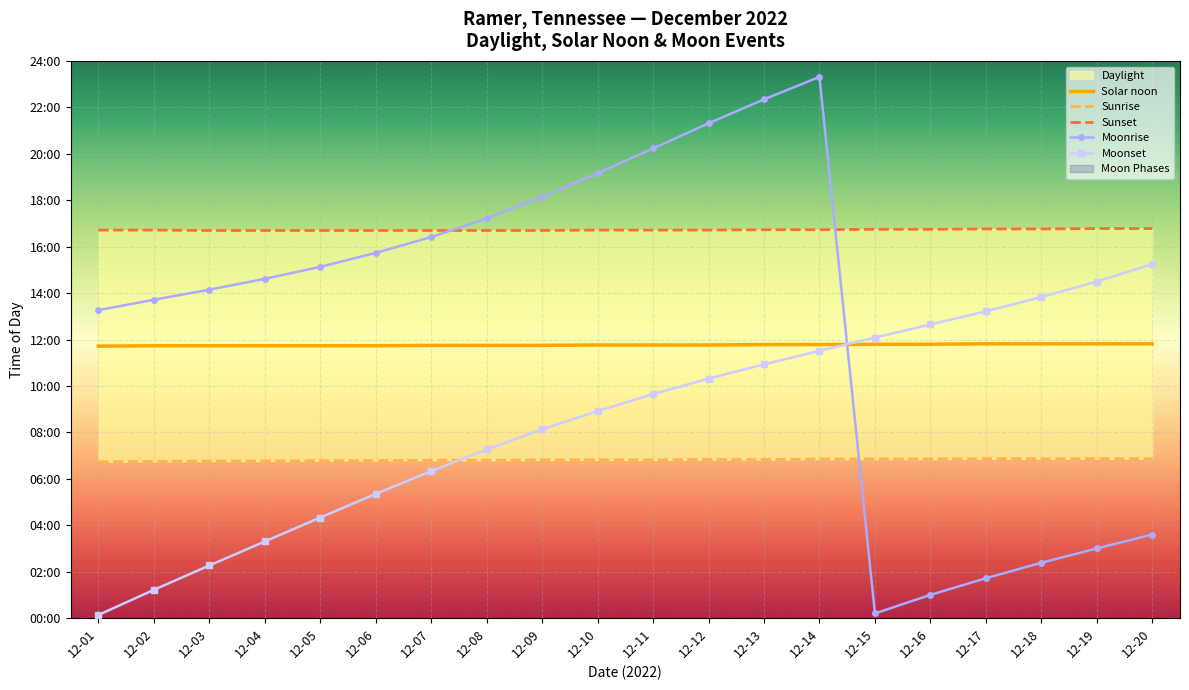

What is the highest value of the Solar noon series?

709